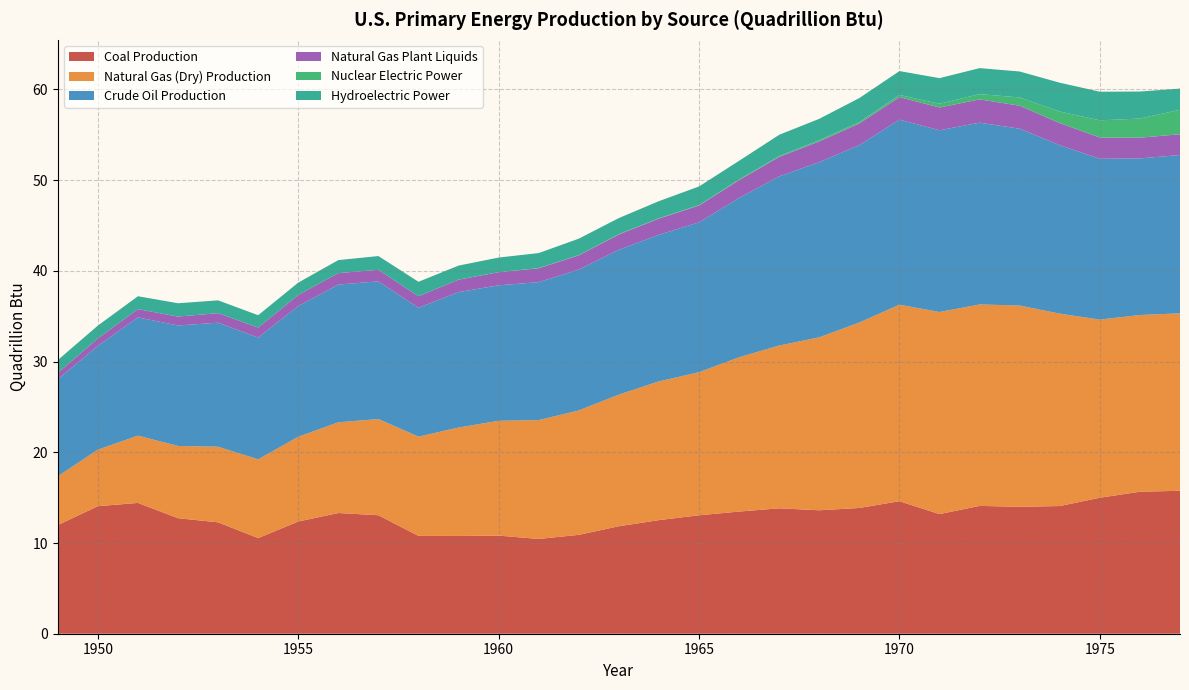

Reading left to right, list all the values displayed in this chart.

Coal Production: 12.0	14.1	14.4	12.7	12.3	10.5	12.4	13.3	13.1	10.8	10.8	10.8	10.4	10.9	11.8	12.5	13.1	13.5	13.8	13.6	13.9	14.6	13.2	14.1	14.0	14.1	15.0	15.7	15.8
Natural Gas (Dry) Production: 5.4	6.2	7.4	8.0	8.3	8.7	9.3	10.0	10.6	10.9	12.0	12.7	13.1	13.7	14.5	15.3	15.8	17.0	17.9	19.1	20.4	21.7	22.3	22.2	22.2	21.2	19.6	19.5	19.6
Crude Oil Production: 10.7	11.4	13.0	13.3	13.7	13.4	14.4	15.2	15.2	14.2	14.9	14.9	15.2	15.5	16.0	16.2	16.5	17.6	18.7	19.3	19.6	20.4	20.0	20.0	19.5	18.6	17.7	17.3	17.5
Natural Gas Plant Liquids: 0.7	0.8	0.9	1.0	1.1	1.1	1.2	1.3	1.3	1.3	1.4	1.4	1.5	1.6	1.7	1.8	1.9	2.0	2.1	2.3	2.4	2.5	2.5	2.6	2.5	2.4	2.3	2.3	2.3
Nuclear Electric Power: 0.0	0.0	0.0	0.0	0.0	0.0	0.0	0.0	0.0	0.0	0.0	0.0	0.0	0.0	0.0	0.0	0.0	0.1	0.1	0.1	0.2	0.2	0.4	0.6	0.9	1.3	1.9	2.1	2.7
Hydroelectric Power: 1.4	1.4	1.4	1.5	1.4	1.4	1.4	1.4	1.5	1.6	1.5	1.6	1.7	1.8	1.8	1.9	2.1	2.1	2.3	2.3	2.6	2.6	2.8	2.9	2.9	3.2	3.2	3.0	2.3